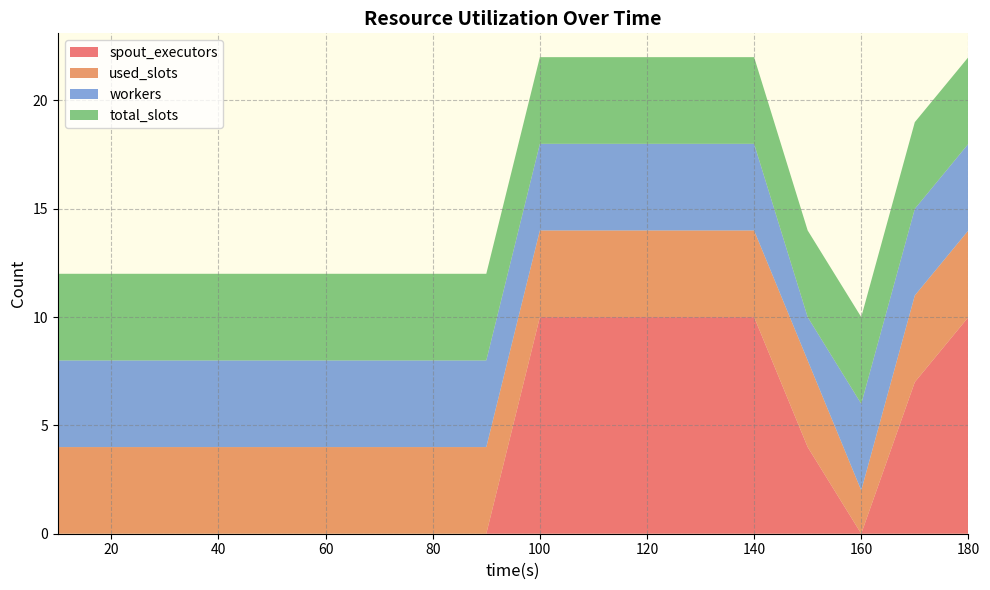

Reading left to right, transcribe all the data shown in this chart.

spout_executors: 0	0	0	0	0	0	0	0	0	10	10	10	10	10	4	0	7	10
used_slots: 4	4	4	4	4	4	4	4	4	4	4	4	4	4	4	2	4	4
workers: 4	4	4	4	4	4	4	4	4	4	4	4	4	4	2	4	4	4
total_slots: 4	4	4	4	4	4	4	4	4	4	4	4	4	4	4	4	4	4